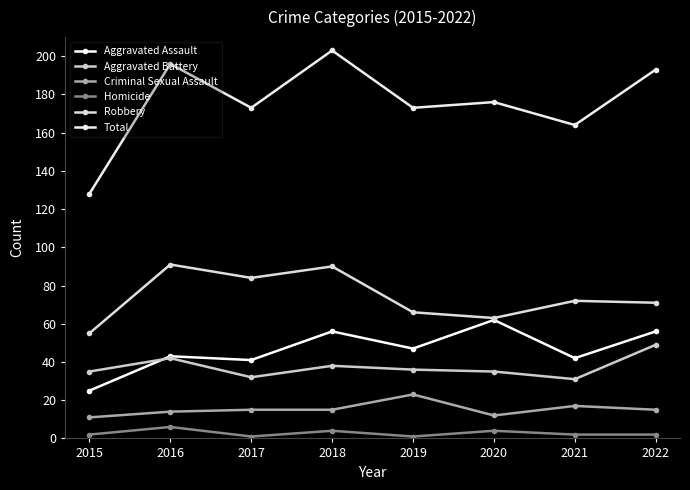

What are all the series names shown in the legend?

Aggravated Assault, Aggravated Battery, Criminal Sexual Assault, Homicide, Robbery, Total